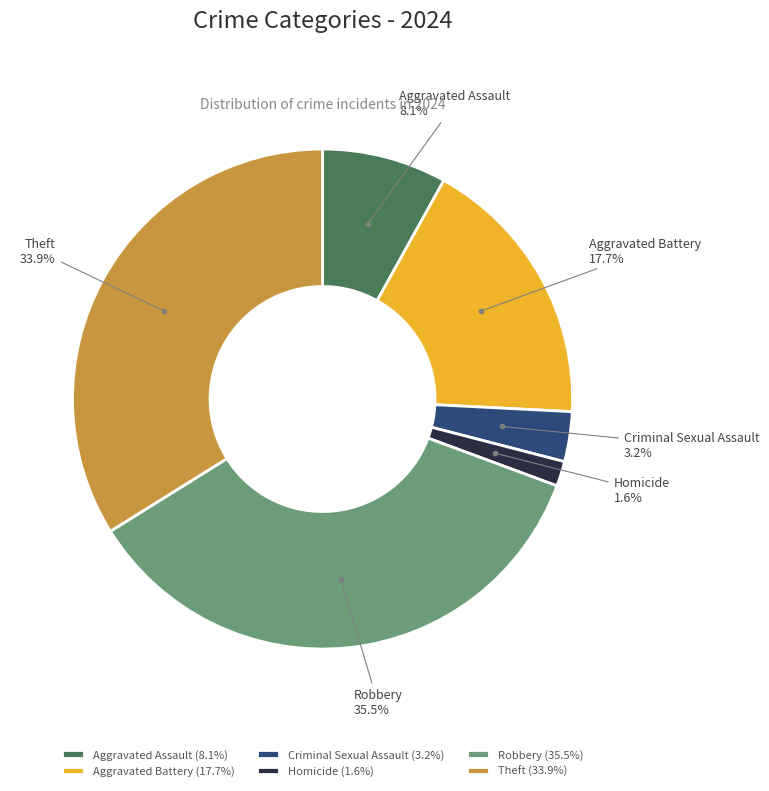

Is there any slice that represents more than half of the pie?

No